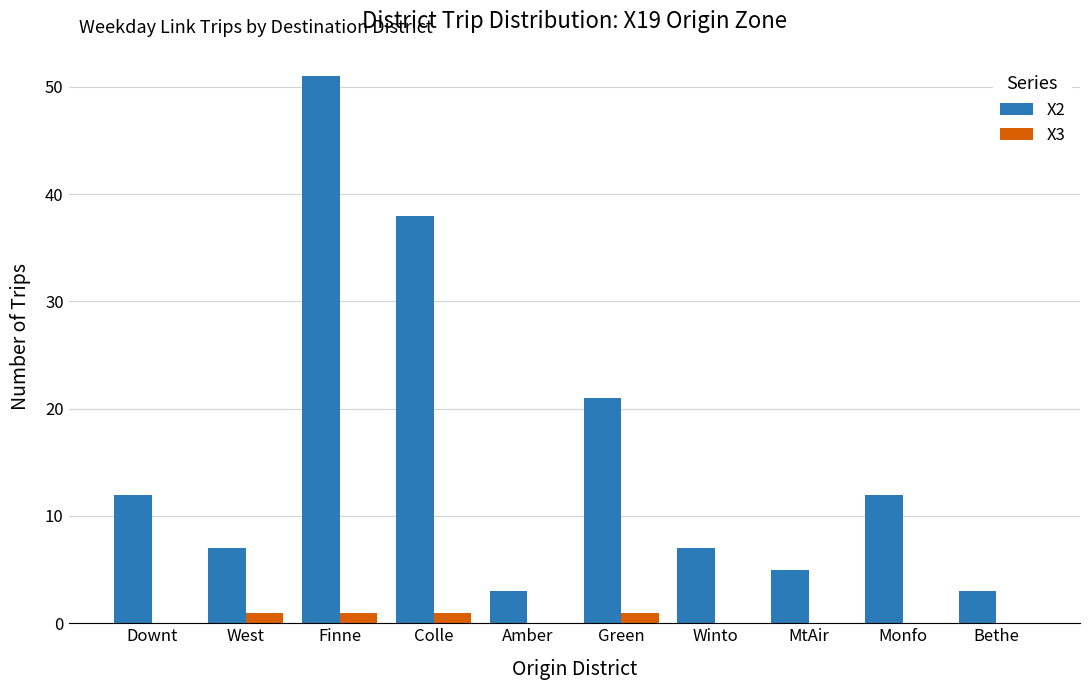

What is the maximum value for X2?

51